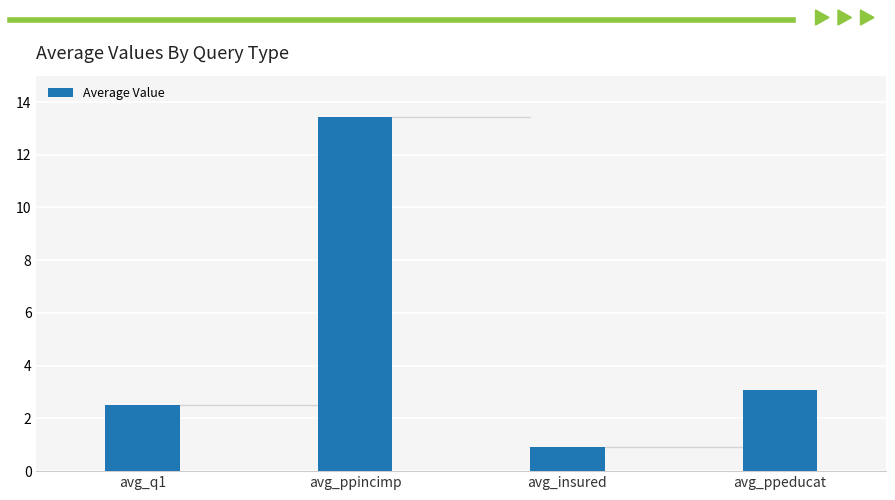

Does the chart contain stacked bars?

No